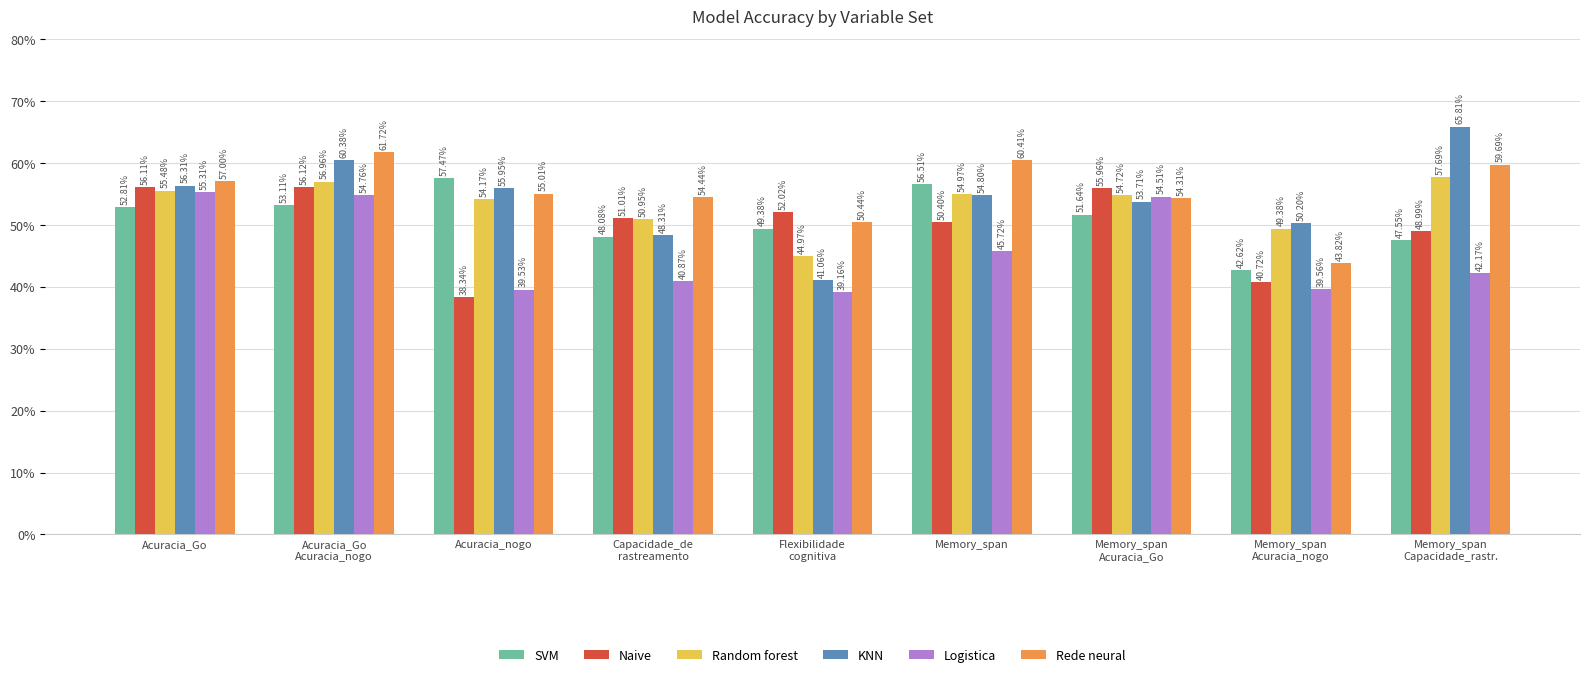

Reading left to right, list all the values displayed in this chart.

SVM: Acuracia_Go=0.5	Acuracia_Go
Acuracia_nogo=0.5	Acuracia_nogo=0.6	Capacidade_de
rastreamento=0.5	Flexibilidade
cognitiva=0.5	Memory_span=0.6	Memory_span
Acuracia_Go=0.5	Memory_span
Acuracia_nogo=0.4	Memory_span
Capacidade_rastr.=0.5
Naive: Acuracia_Go=0.6	Acuracia_Go
Acuracia_nogo=0.6	Acuracia_nogo=0.4	Capacidade_de
rastreamento=0.5	Flexibilidade
cognitiva=0.5	Memory_span=0.5	Memory_span
Acuracia_Go=0.6	Memory_span
Acuracia_nogo=0.4	Memory_span
Capacidade_rastr.=0.5
Random forest: Acuracia_Go=0.6	Acuracia_Go
Acuracia_nogo=0.6	Acuracia_nogo=0.5	Capacidade_de
rastreamento=0.5	Flexibilidade
cognitiva=0.4	Memory_span=0.5	Memory_span
Acuracia_Go=0.5	Memory_span
Acuracia_nogo=0.5	Memory_span
Capacidade_rastr.=0.6
KNN: Acuracia_Go=0.6	Acuracia_Go
Acuracia_nogo=0.6	Acuracia_nogo=0.6	Capacidade_de
rastreamento=0.5	Flexibilidade
cognitiva=0.4	Memory_span=0.5	Memory_span
Acuracia_Go=0.5	Memory_span
Acuracia_nogo=0.5	Memory_span
Capacidade_rastr.=0.7
Logistica: Acuracia_Go=0.6	Acuracia_Go
Acuracia_nogo=0.5	Acuracia_nogo=0.4	Capacidade_de
rastreamento=0.4	Flexibilidade
cognitiva=0.4	Memory_span=0.5	Memory_span
Acuracia_Go=0.5	Memory_span
Acuracia_nogo=0.4	Memory_span
Capacidade_rastr.=0.4
Rede neural: Acuracia_Go=0.6	Acuracia_Go
Acuracia_nogo=0.6	Acuracia_nogo=0.6	Capacidade_de
rastreamento=0.5	Flexibilidade
cognitiva=0.5	Memory_span=0.6	Memory_span
Acuracia_Go=0.5	Memory_span
Acuracia_nogo=0.4	Memory_span
Capacidade_rastr.=0.6